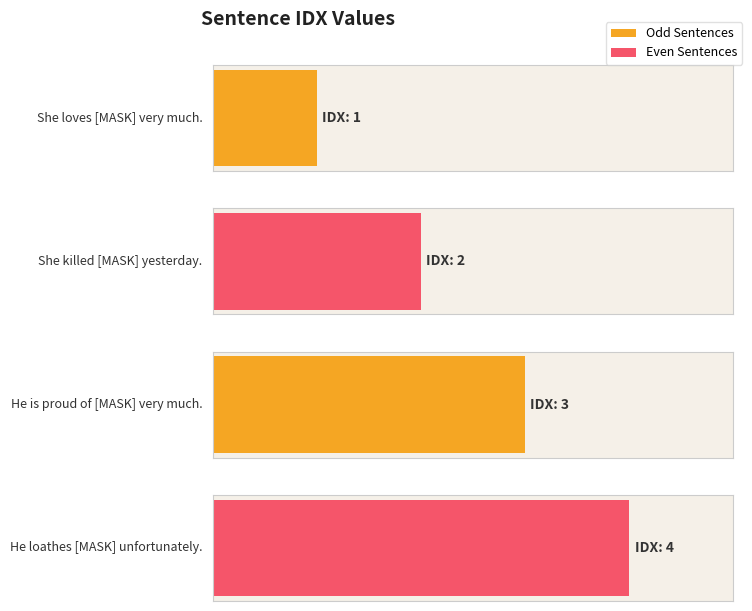

What is the difference between the maximum and minimum values?

3